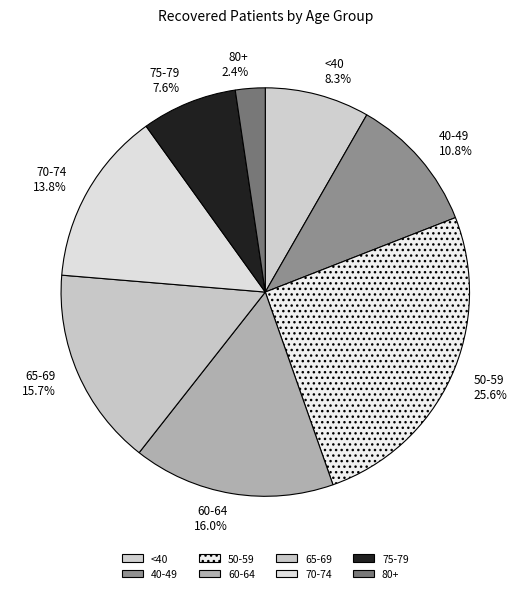

What portion of the pie excludes 80+?

97.6%